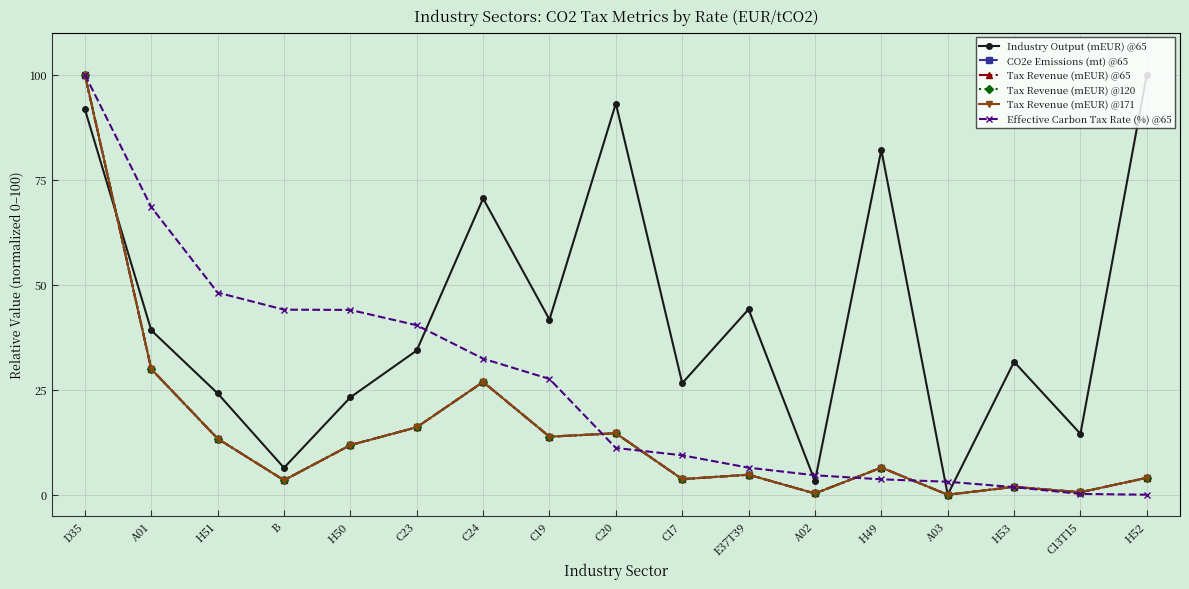

Is it true that Effective Carbon Tax Rate (%) @65 equals 9.5 at E37T39?

False